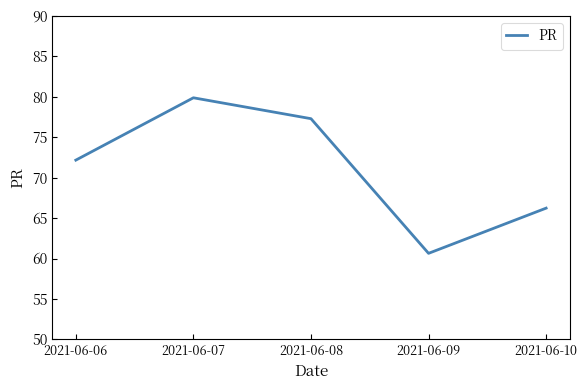

Is it true that the value at 2021-06-06 is 72.2?

True